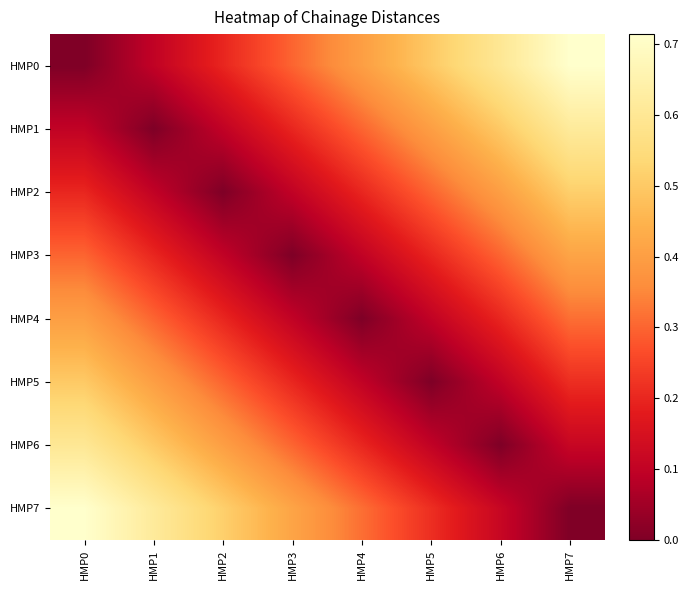

Reading left to right, transcribe all the data shown in this chart.

HMP0: HMP0=0.0	HMP1=0.1	HMP2=0.2	HMP3=0.3	HMP4=0.4	HMP5=0.5	HMP6=0.6	HMP7=0.7
HMP1: HMP0=0.1	HMP1=0.0	HMP2=0.1	HMP3=0.2	HMP4=0.3	HMP5=0.4	HMP6=0.5	HMP7=0.6
HMP2: HMP0=0.2	HMP1=0.1	HMP2=0.0	HMP3=0.1	HMP4=0.2	HMP5=0.3	HMP6=0.4	HMP7=0.5
HMP3: HMP0=0.3	HMP1=0.2	HMP2=0.1	HMP3=0.0	HMP4=0.1	HMP5=0.2	HMP6=0.3	HMP7=0.4
HMP4: HMP0=0.4	HMP1=0.3	HMP2=0.2	HMP3=0.1	HMP4=0.0	HMP5=0.1	HMP6=0.2	HMP7=0.3
HMP5: HMP0=0.5	HMP1=0.4	HMP2=0.3	HMP3=0.2	HMP4=0.1	HMP5=0.0	HMP6=0.1	HMP7=0.2
HMP6: HMP0=0.6	HMP1=0.5	HMP2=0.4	HMP3=0.3	HMP4=0.2	HMP5=0.1	HMP6=0.0	HMP7=0.1
HMP7: HMP0=0.7	HMP1=0.6	HMP2=0.5	HMP3=0.4	HMP4=0.3	HMP5=0.2	HMP6=0.1	HMP7=0.0